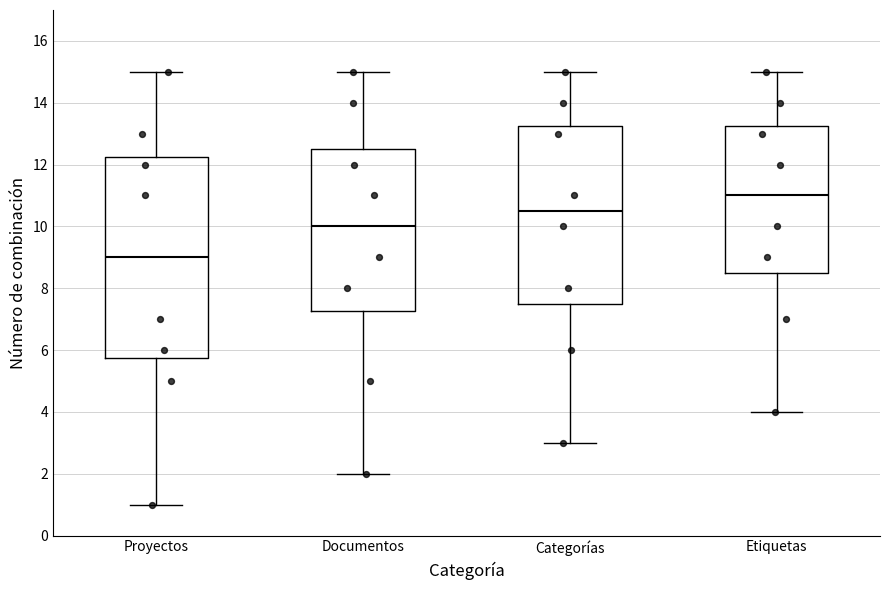

Which box is the tallest, from its lower edge to its upper edge?

Proyectos